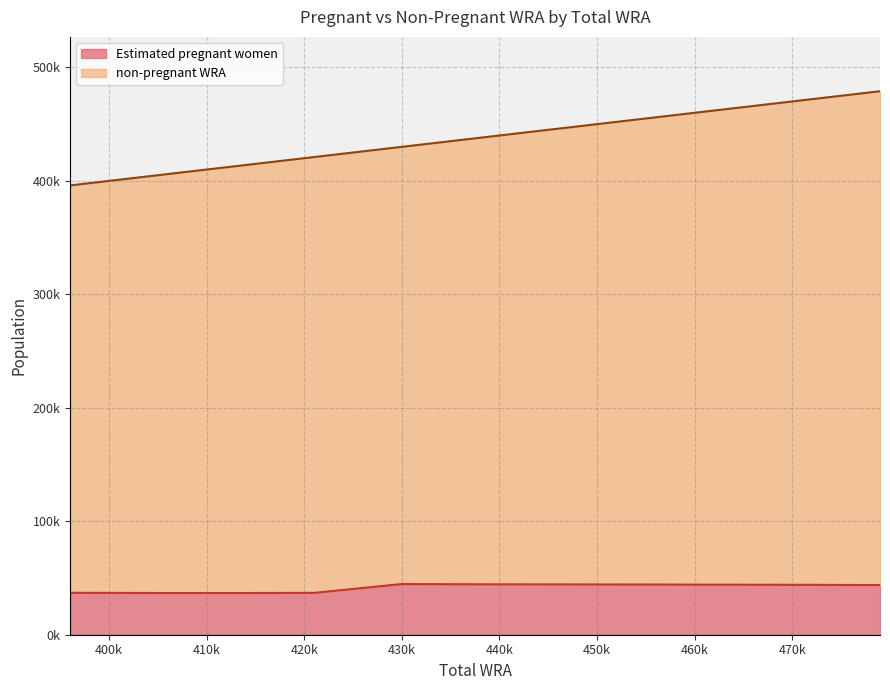

What is the difference between the highest and lowest values at 447000?

402634.5